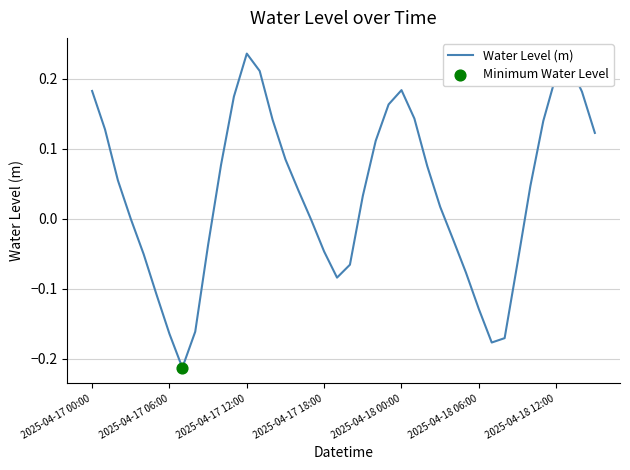

What is the difference between the maximum and minimum values?

0.4